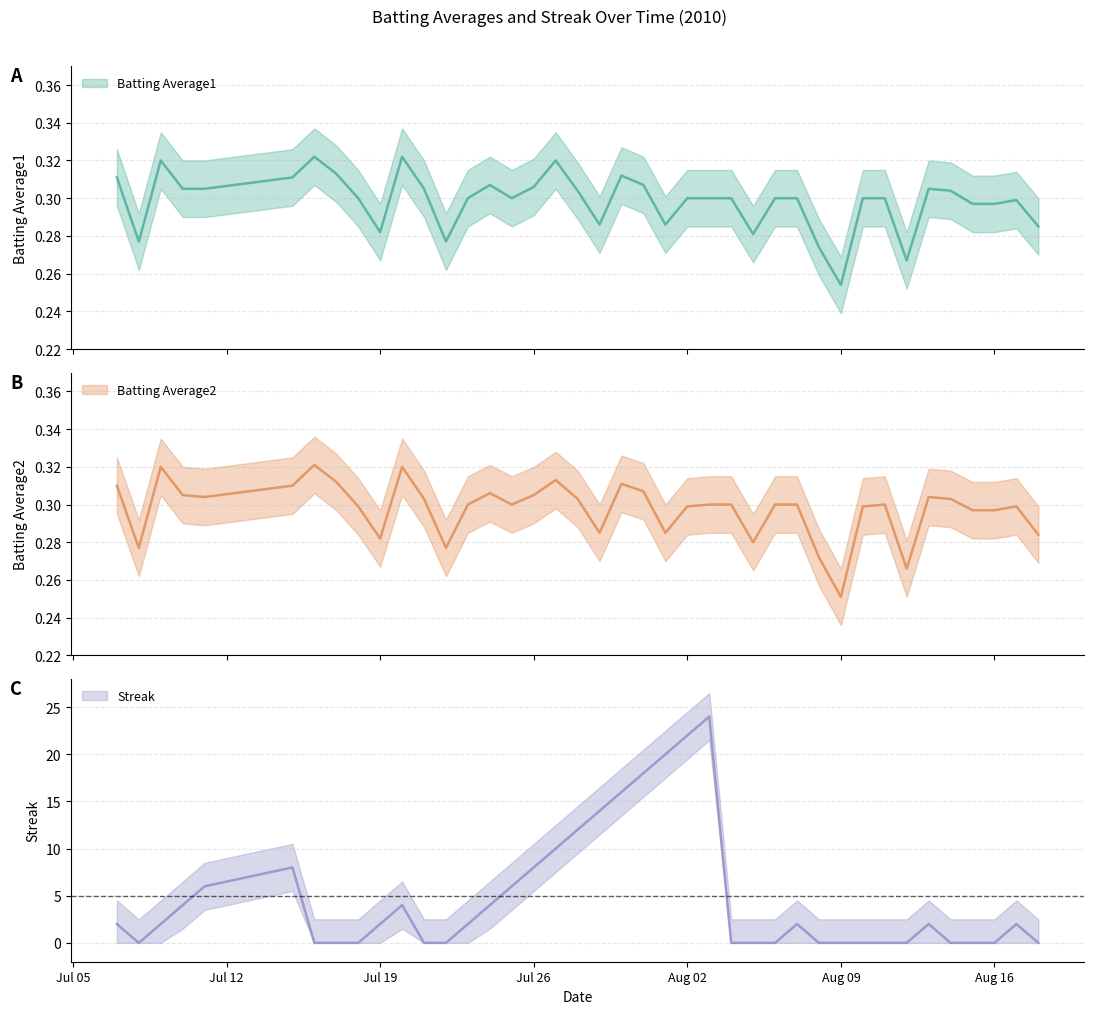

How many categories are shown in the chart?

40